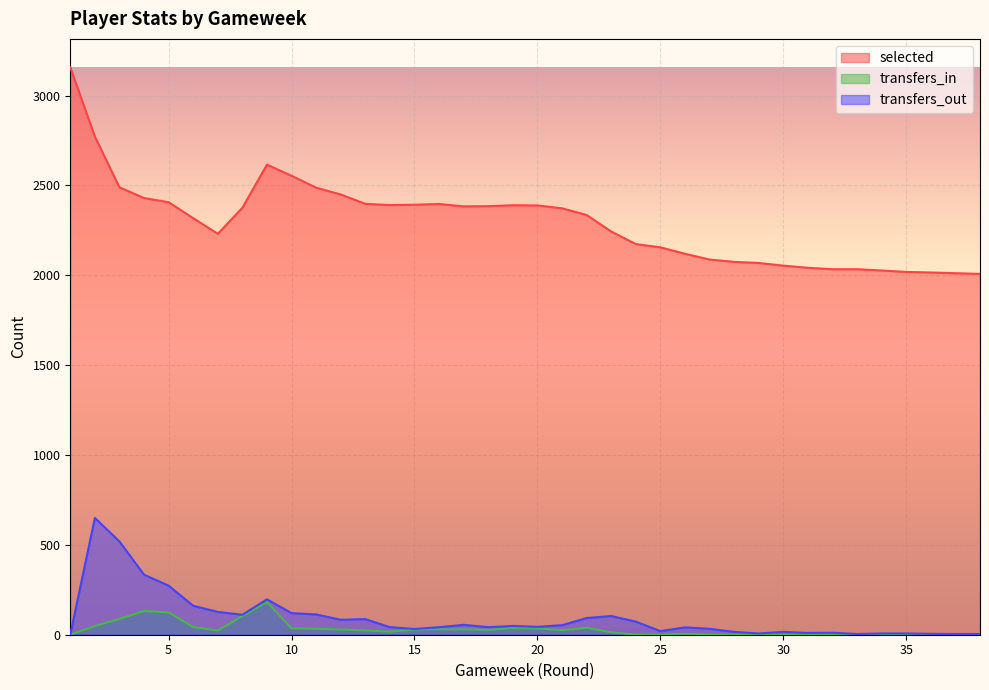

At which category does transfers_in reach its first local peak?

4